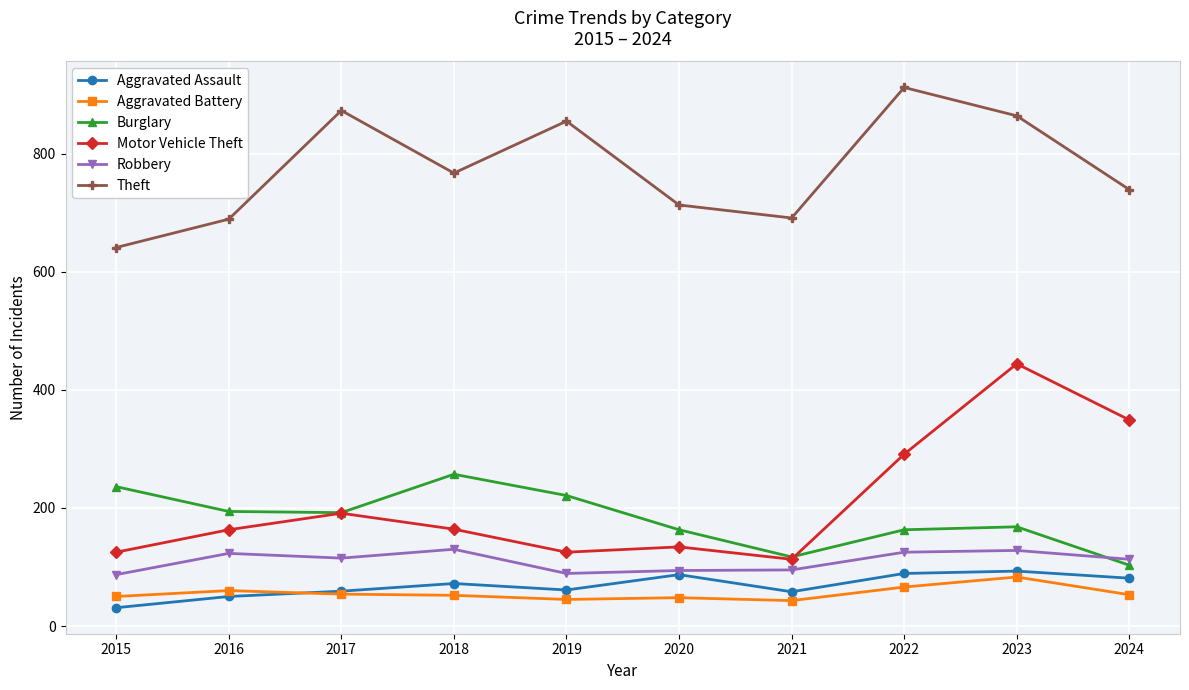

How many distinct data groups are displayed?

6